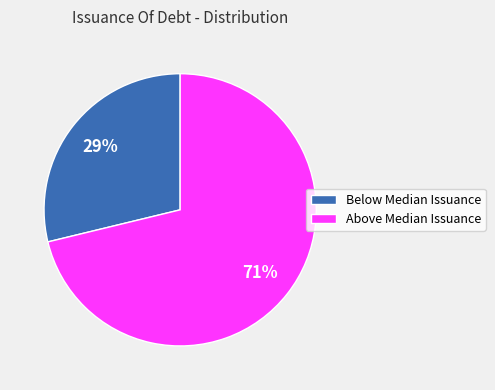

The Above Median Issuance slice represents 62% of the pie. True or false?

False